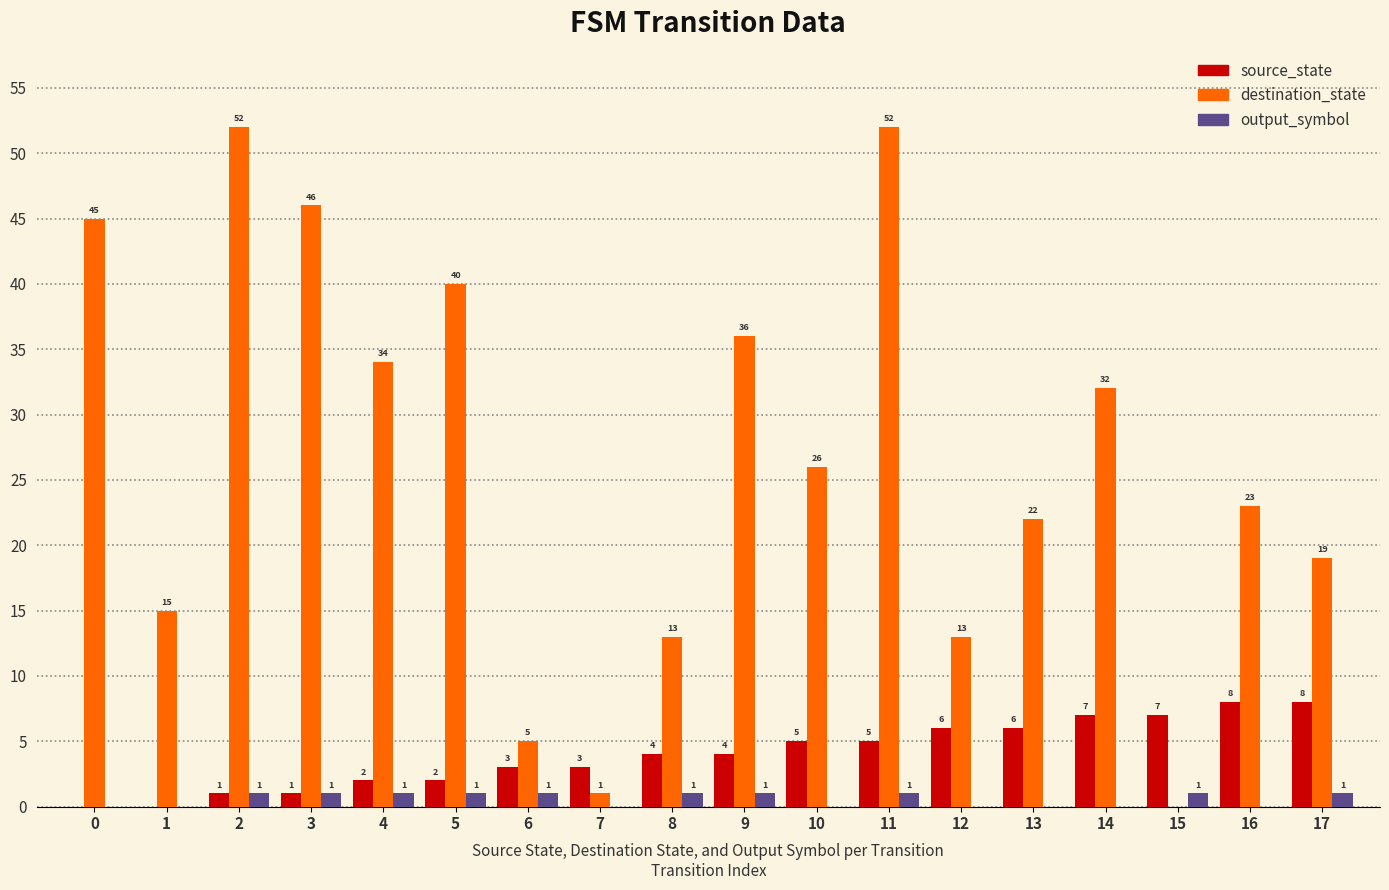

Is it true that destination_state equals 52 at 2?

True